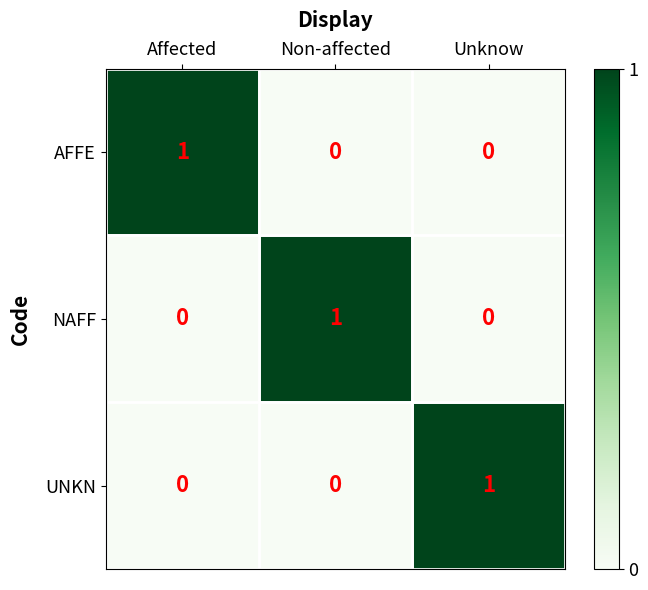

How many NAFF values are between 0 and 1?

3